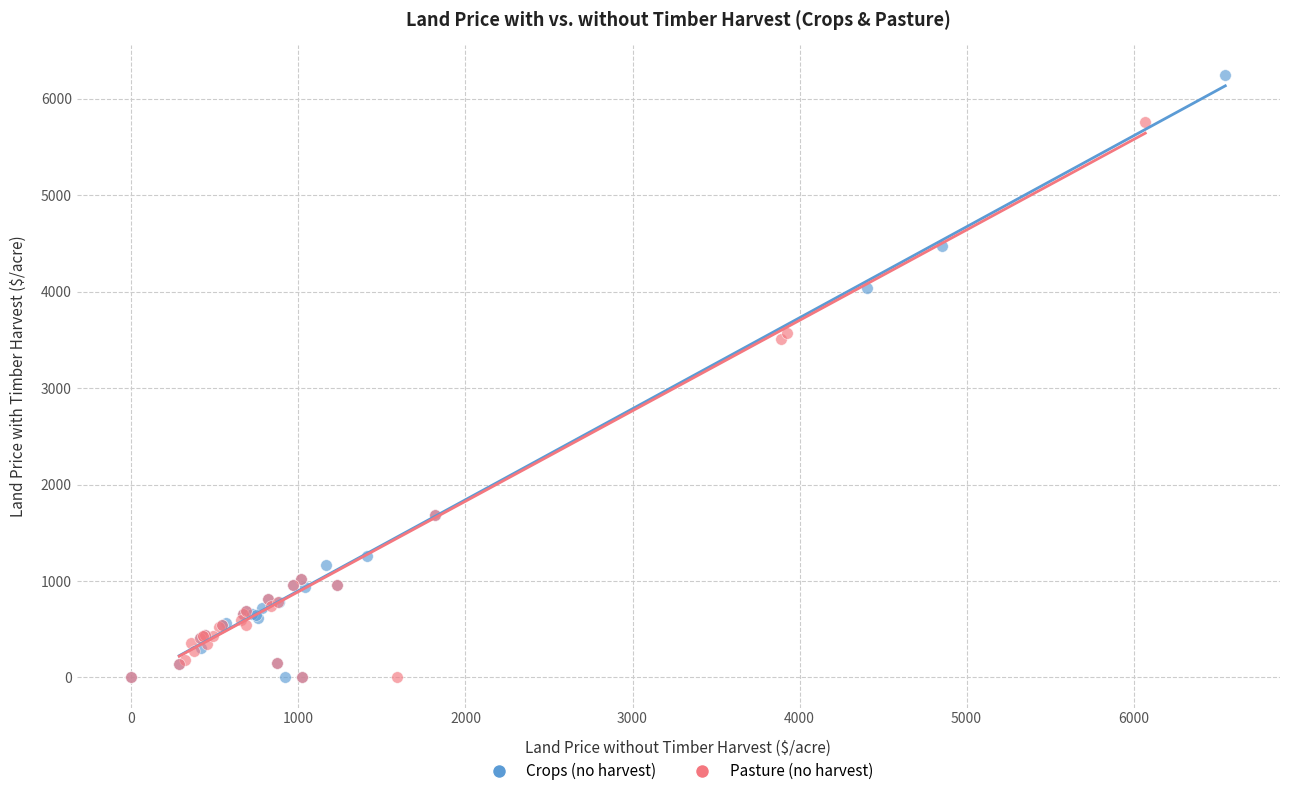

What are all the series names shown in the legend?

Crops (no harvest), Pasture (no harvest)